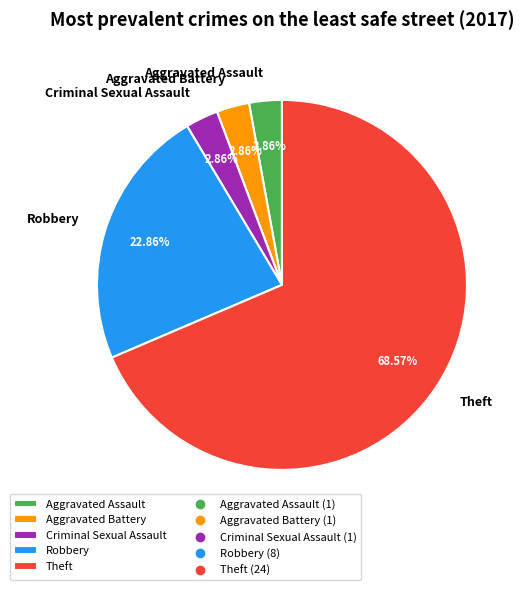

To the nearest percent, what is the difference between the Theft and Aggravated Battery slice percentages?

66%